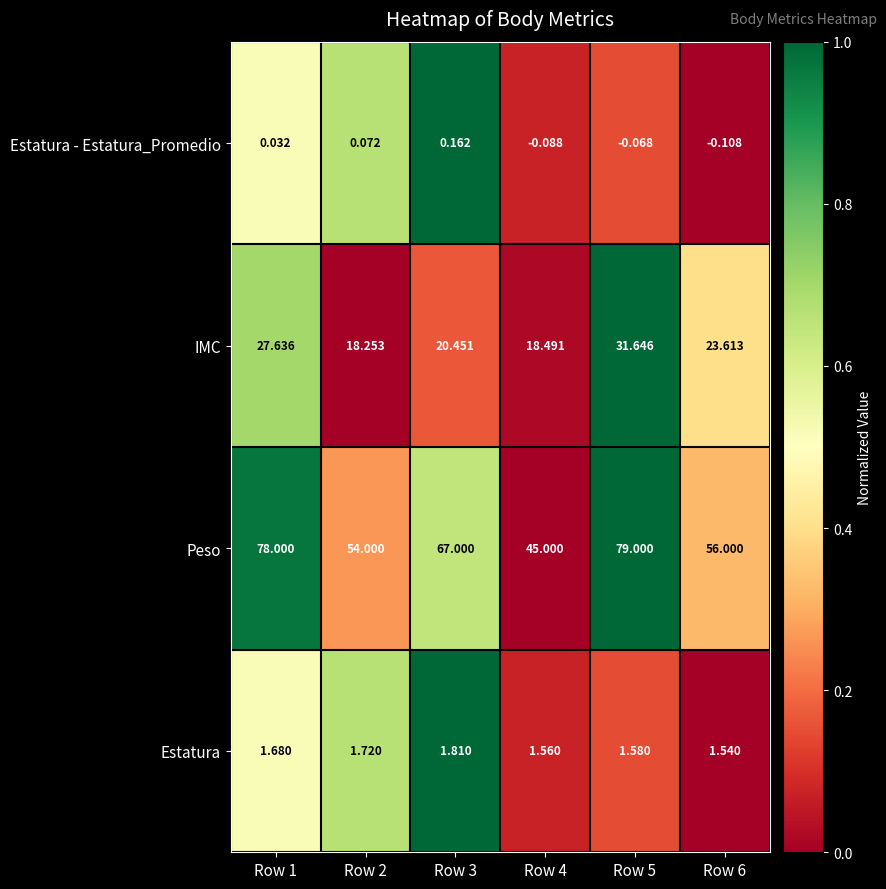

Which series has the largest total across all categories?

Peso